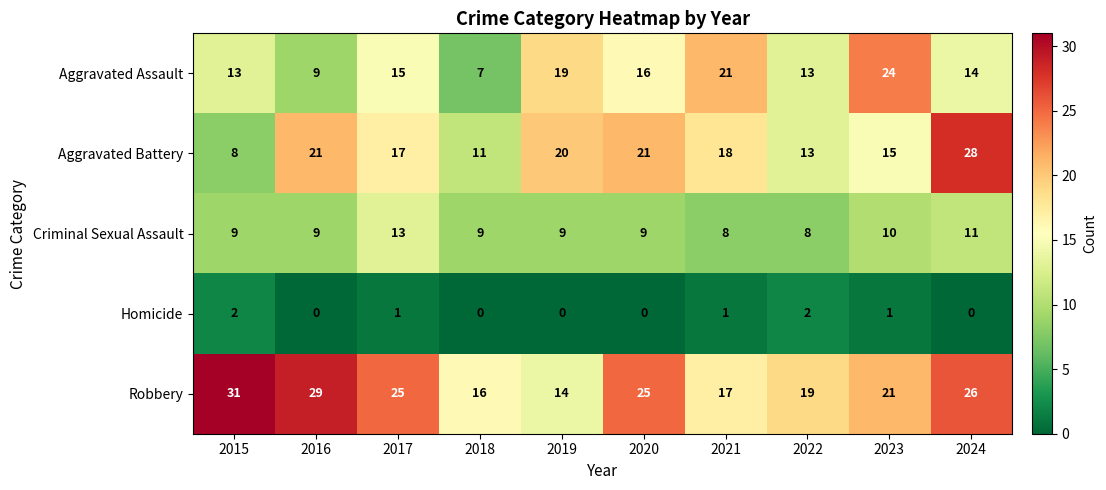

Which series has the largest range (max minus min)?

Aggravated Battery